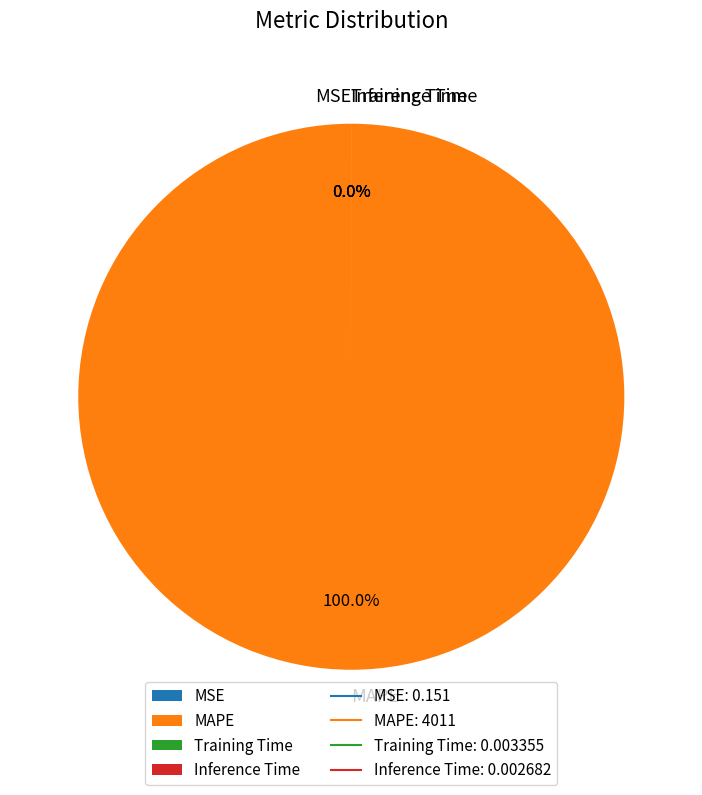

The MAPE slice represents 100% of the pie. True or false?

True